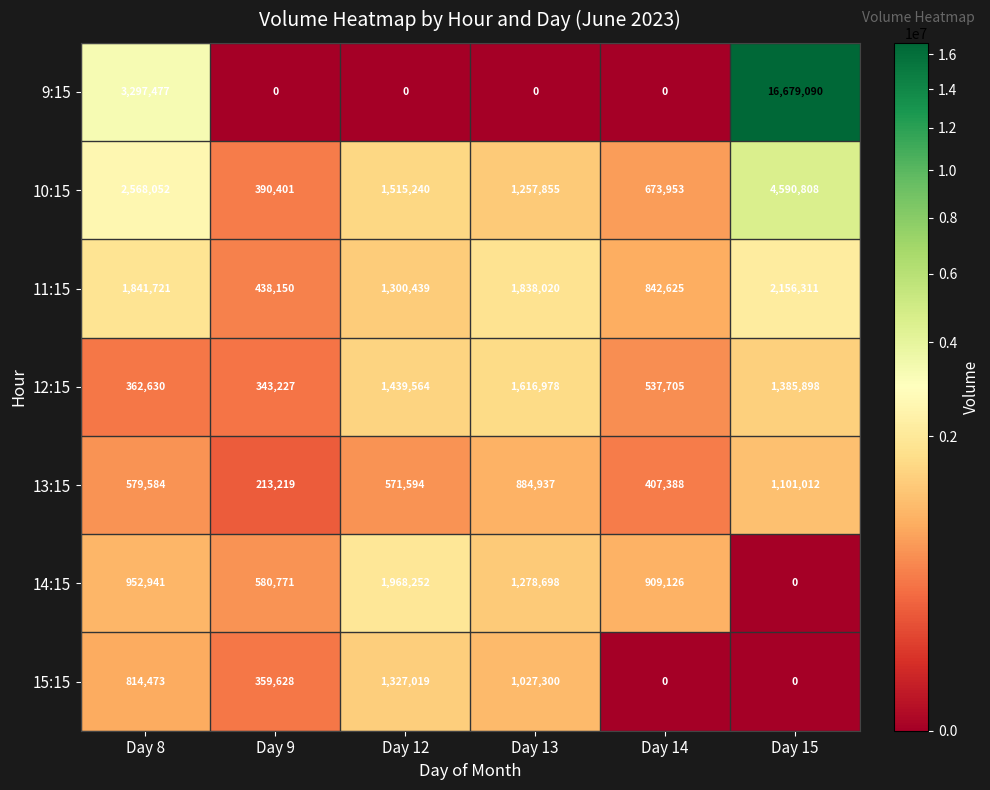

What is the sum of the 10:15 values at Day 12 and Day 13?

2773095